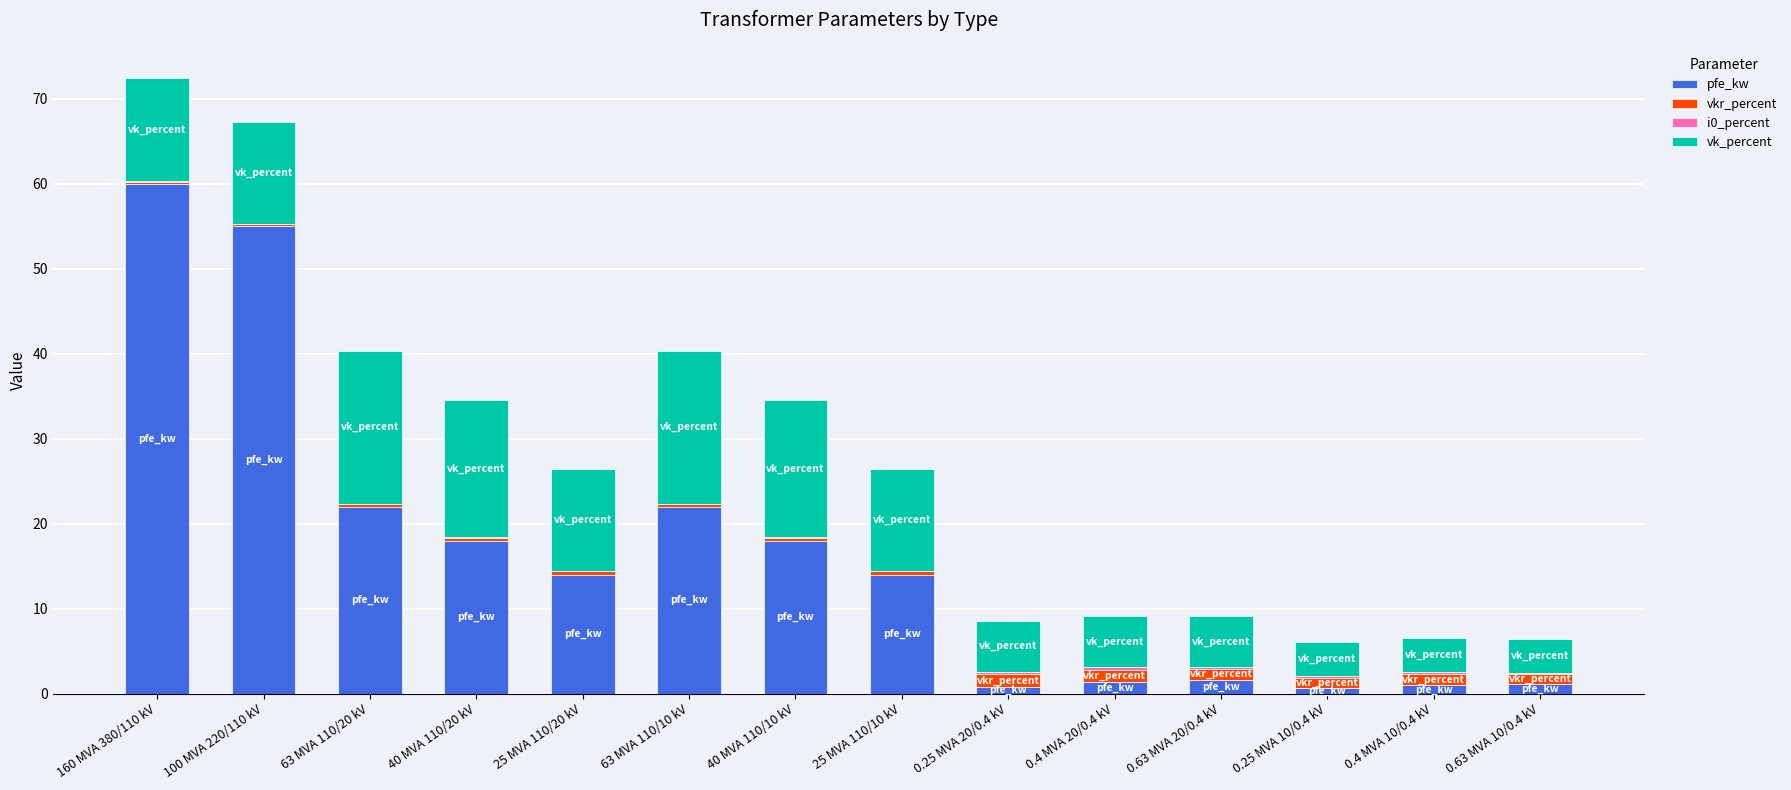

The pfe_kw series shows 5.4 at 40 MVA 110/10 kV. True or false?

False